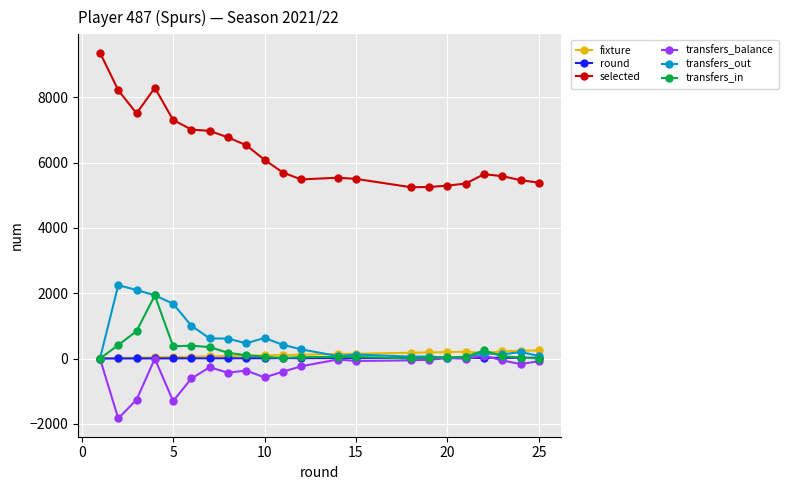

True or false: transfers_out and selected cross at least once.

False